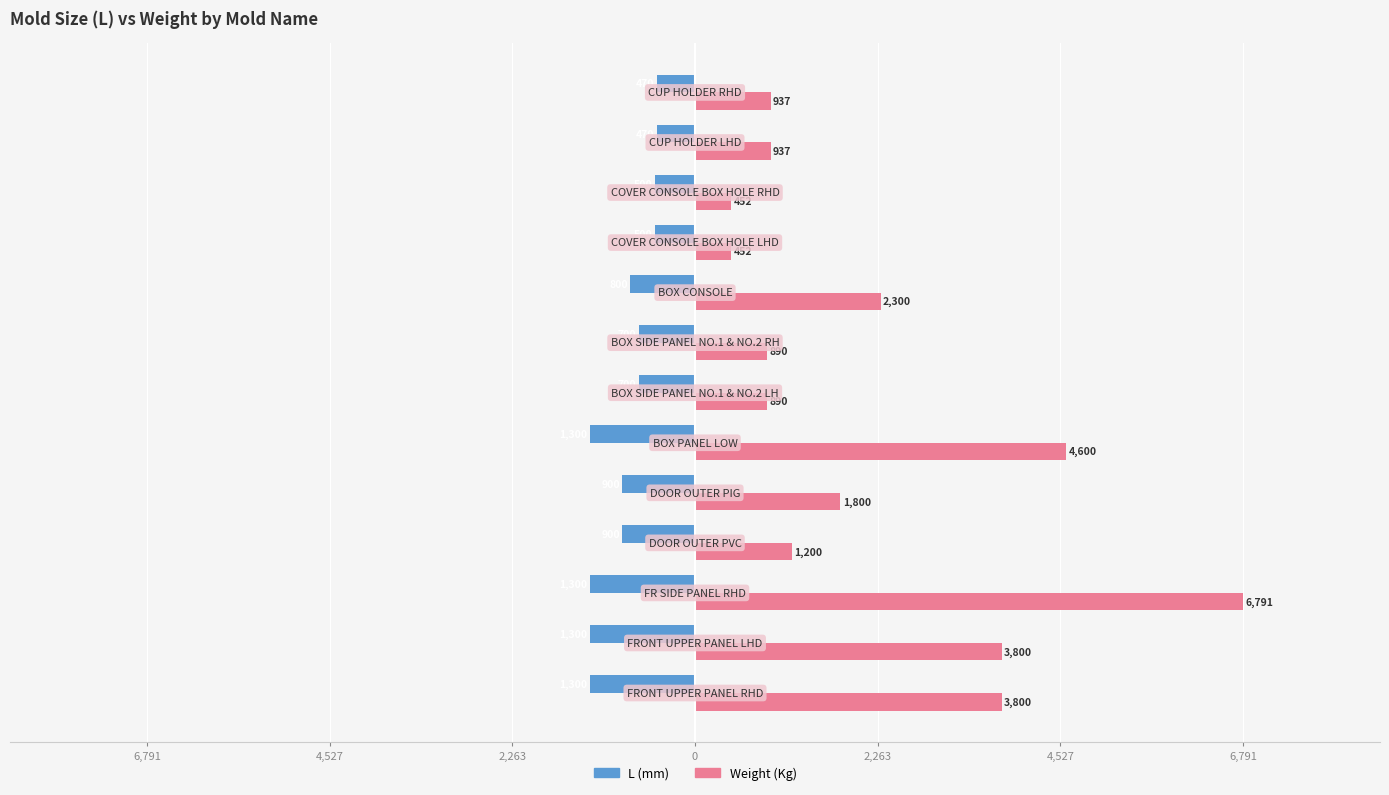

What are all the series names shown in the legend?

L (mm), Weight (Kg)